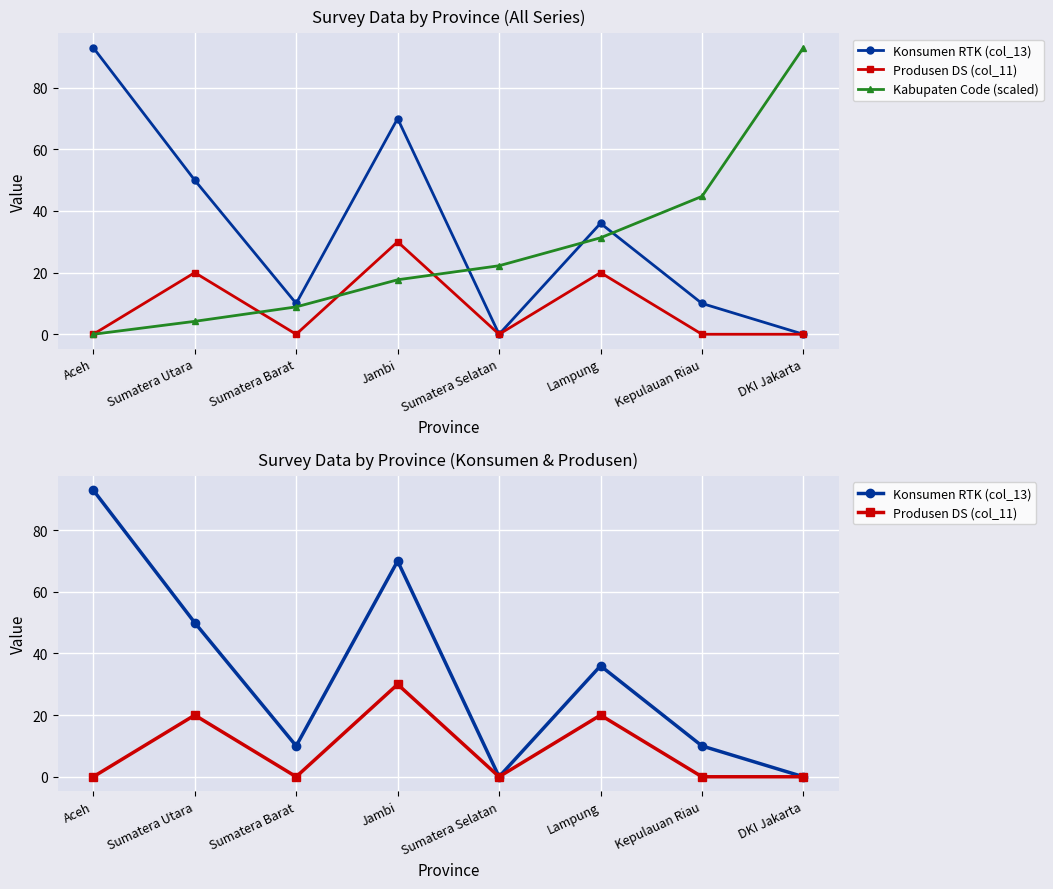

Where is Konsumen RTK (col_13) nearest to the value 46?

Sumatera Utara